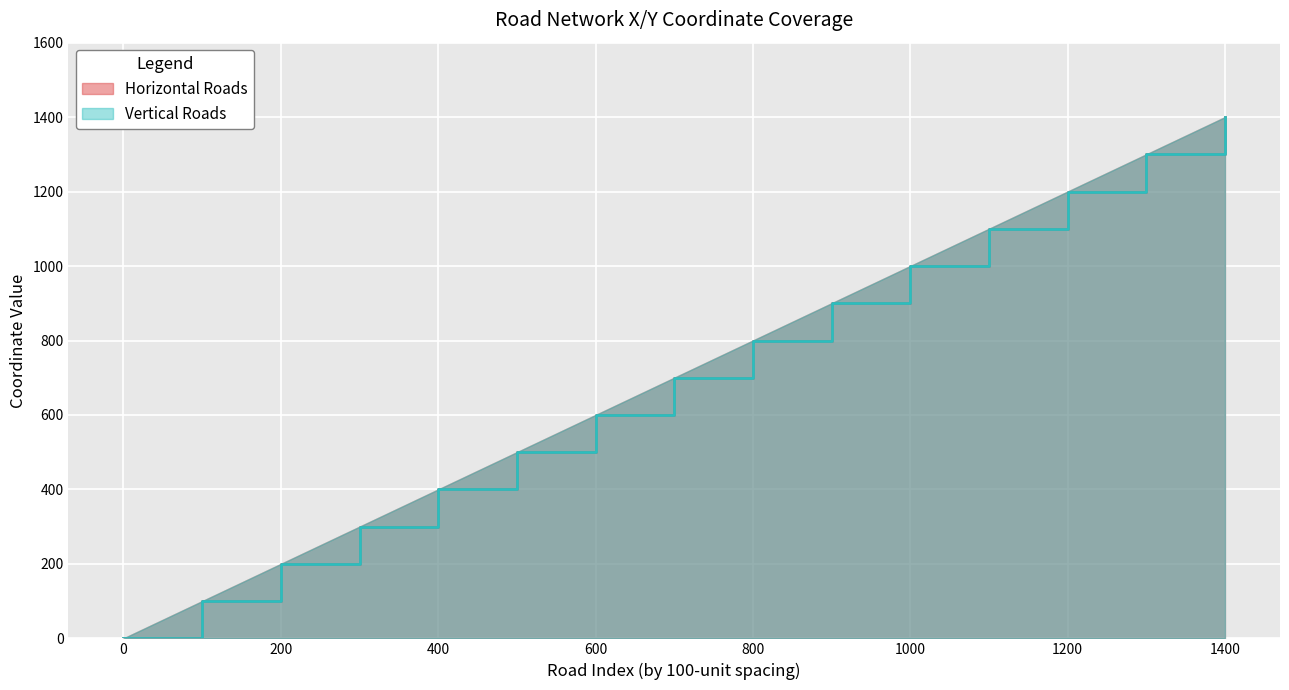

Where is Vertical Roads nearest to the value 700?

700